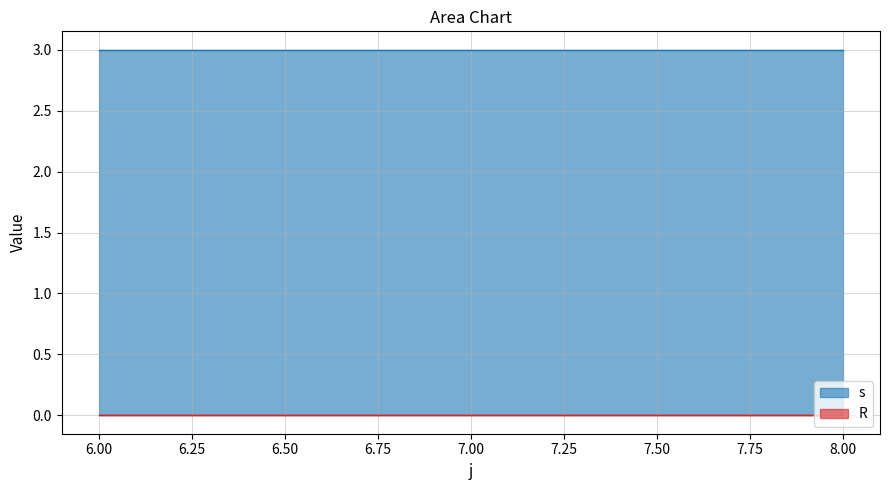

True or false: s has a value of 3 at 7.00.

True